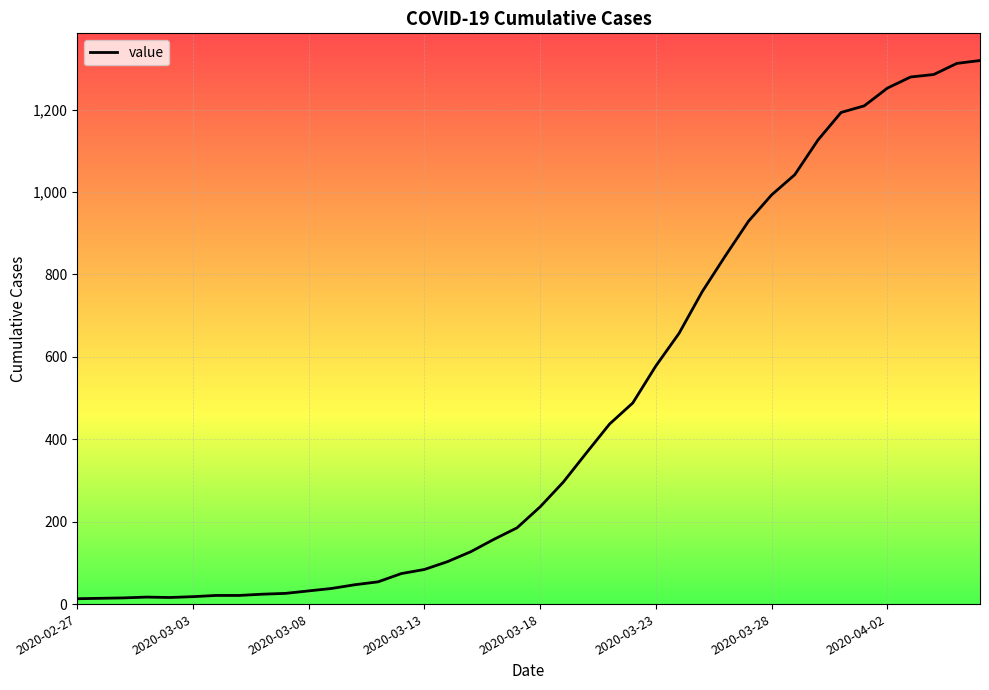

What is the difference between the maximum and minimum values?

1306